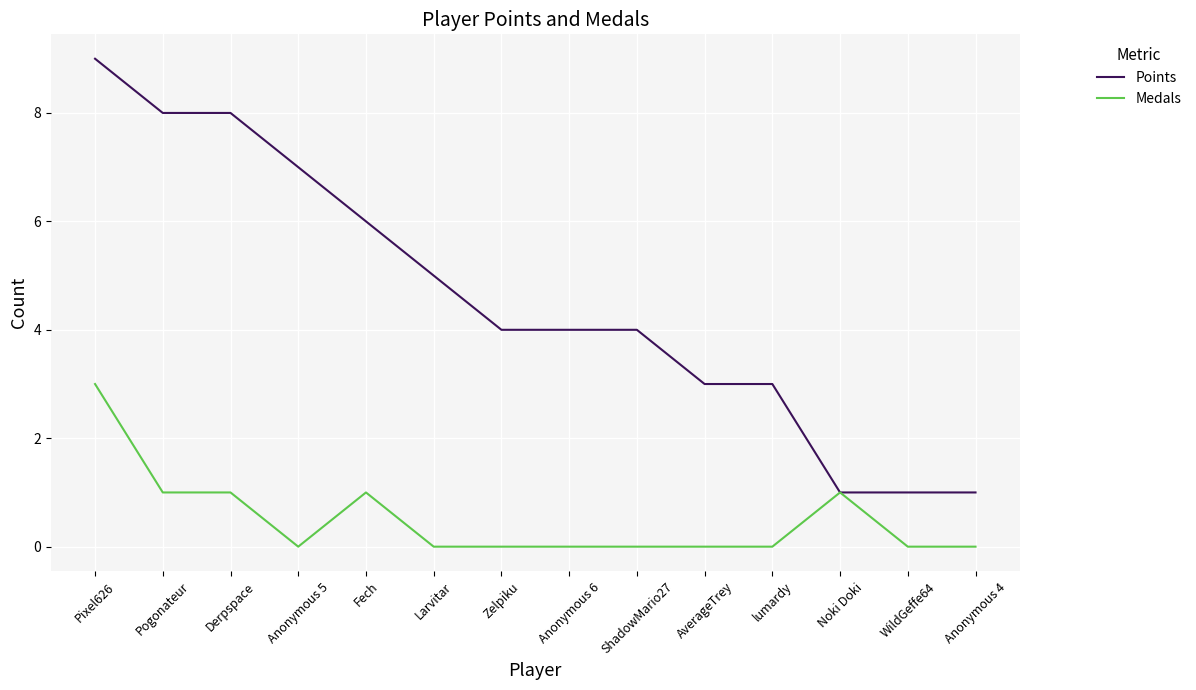

How many lines are shown in the chart?

2